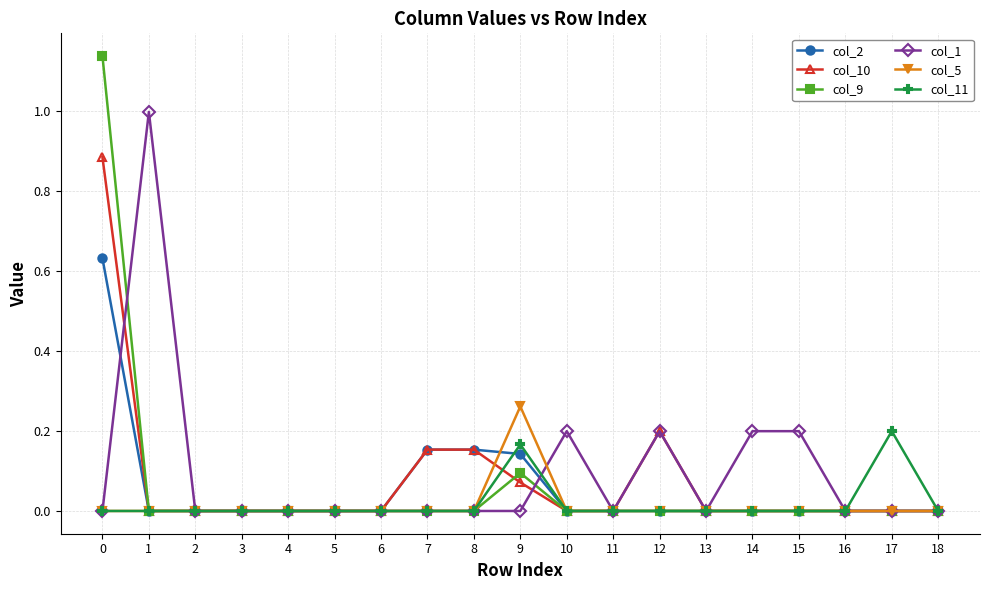

How many distinct data groups are displayed?

6